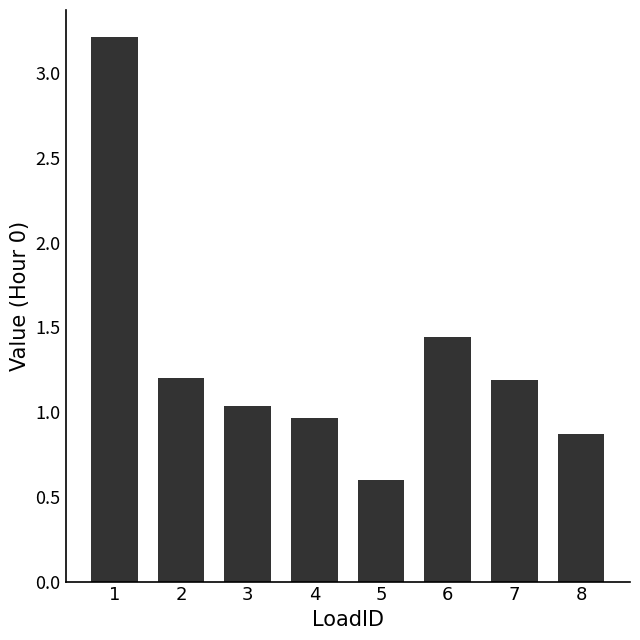

True or false: the data shows 0.7 at 7.

False